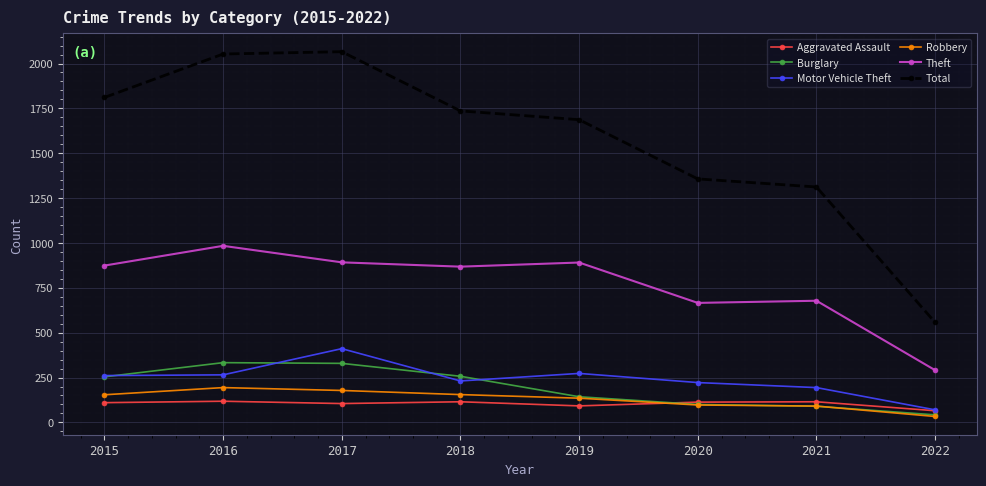

In Aggravated Assault, how many points are higher than both neighbors (excluding endpoints)?

3